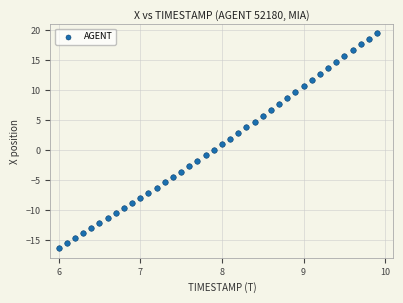

What is the range of X values (max minus min)?

3.9